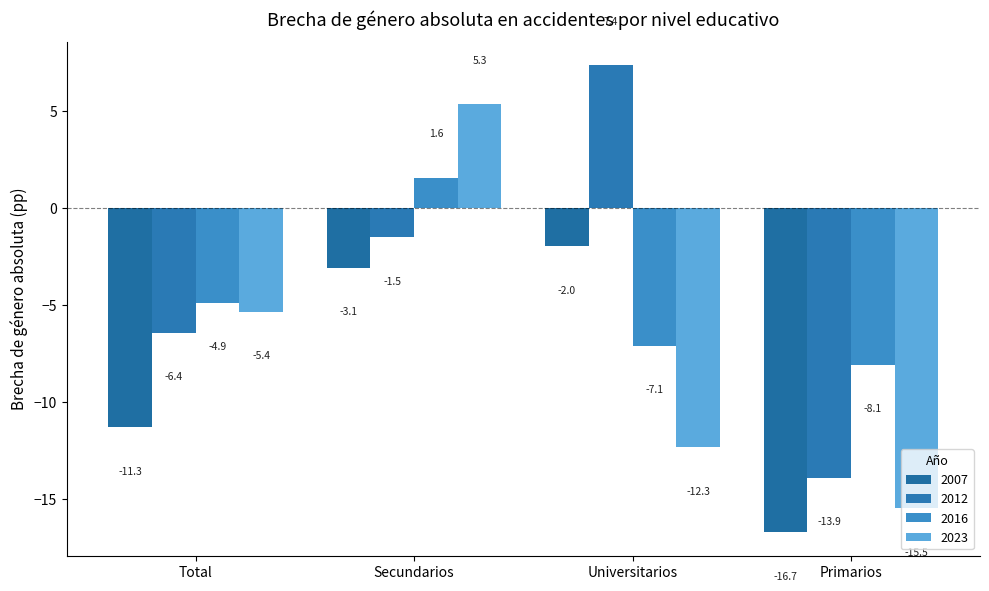

What are all the series names shown in the legend?

2007, 2012, 2016, 2023